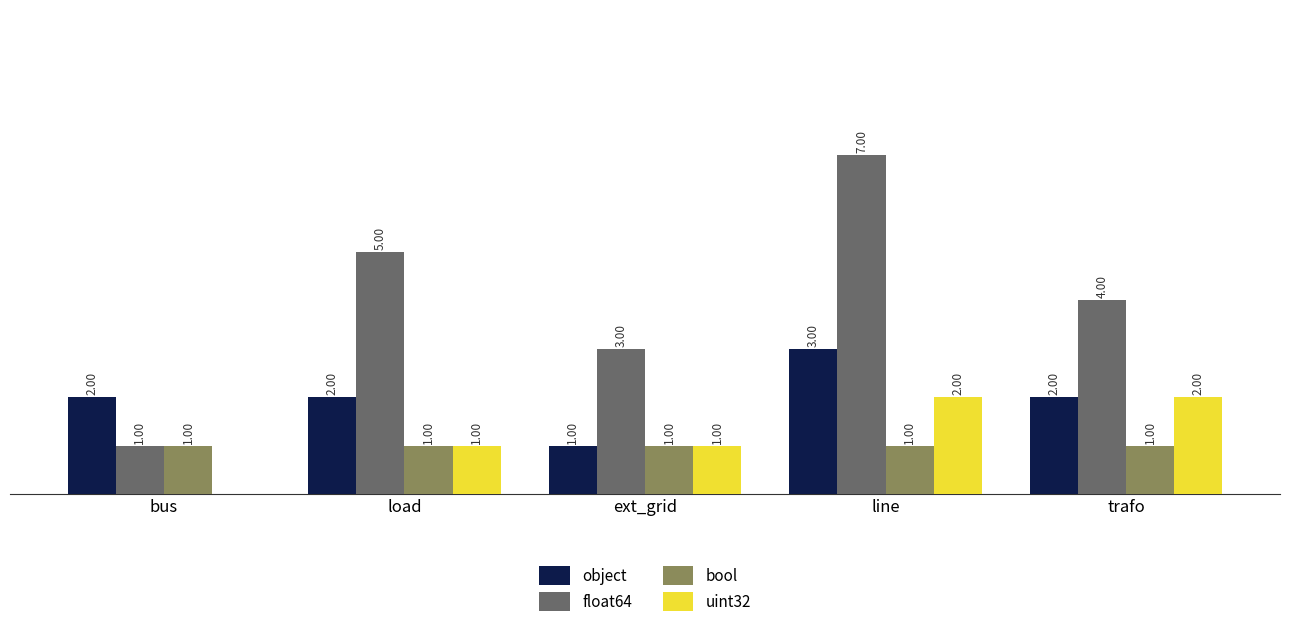

At which category is the sum across all series the highest?

line